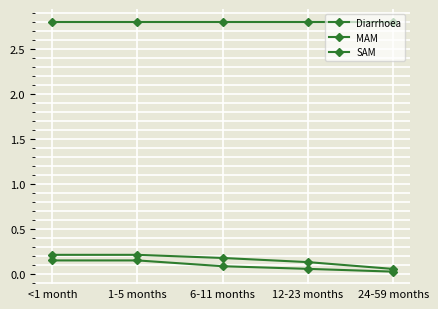

Reading right to left, list all the values displayed in this chart.

Diarrhoea: 24-59 months=2.8	12-23 months=2.8	6-11 months=2.8	1-5 months=2.8	<1 month=2.8
MAM: 24-59 months=0.1	12-23 months=0.1	6-11 months=0.2	1-5 months=0.2	<1 month=0.2
SAM: 24-59 months=0.0	12-23 months=0.1	6-11 months=0.1	1-5 months=0.1	<1 month=0.1